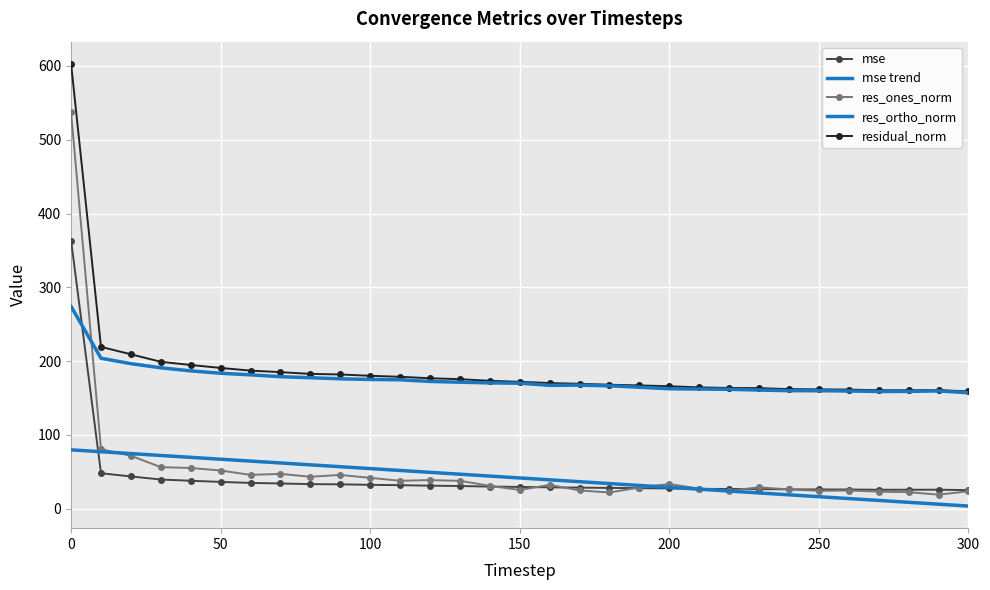

True or false: residual_norm and mse trend intersect in this chart.

False